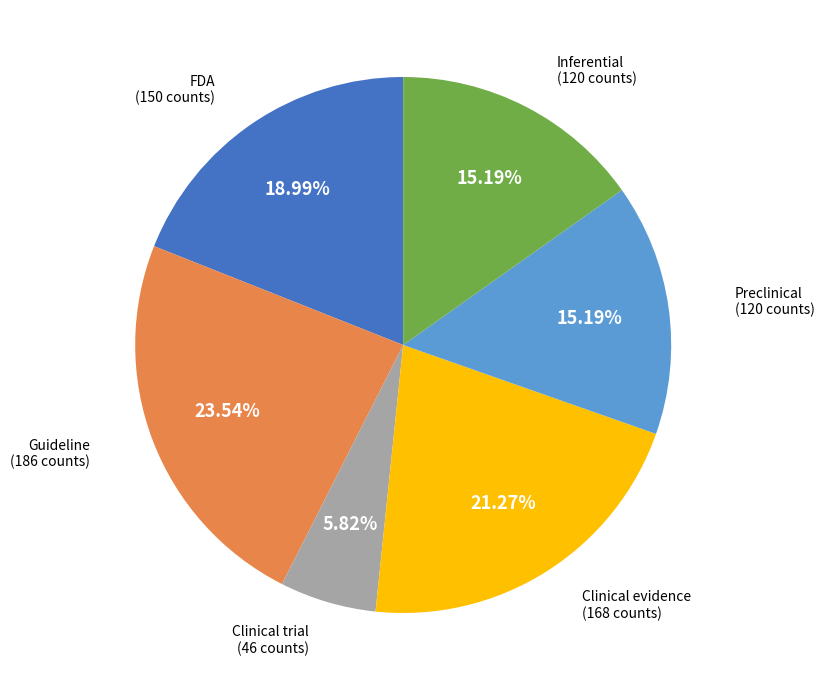

To the nearest percent, what is the average slice percentage?

17%